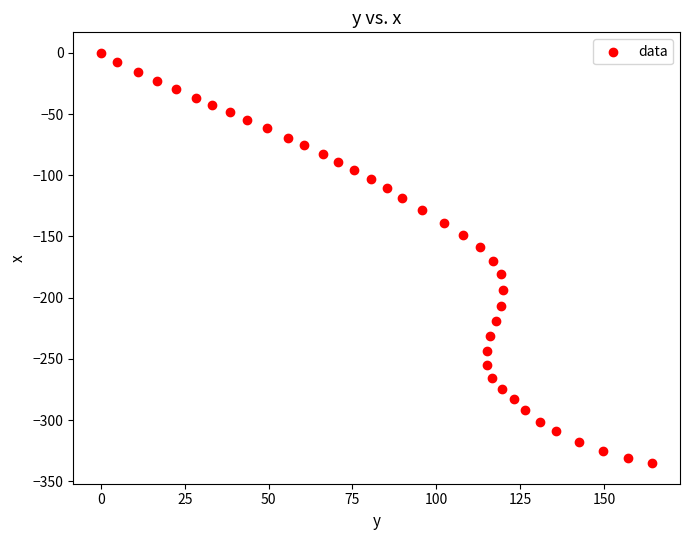

What is the range of Y values (max minus min)?

335.2